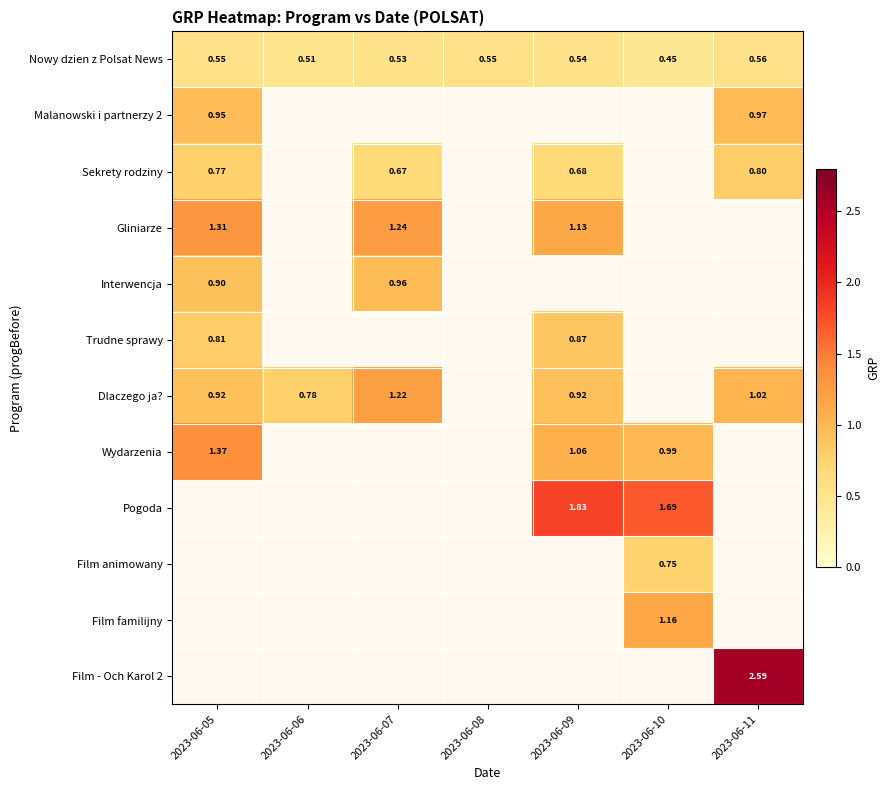

How many data points does each series have?

7